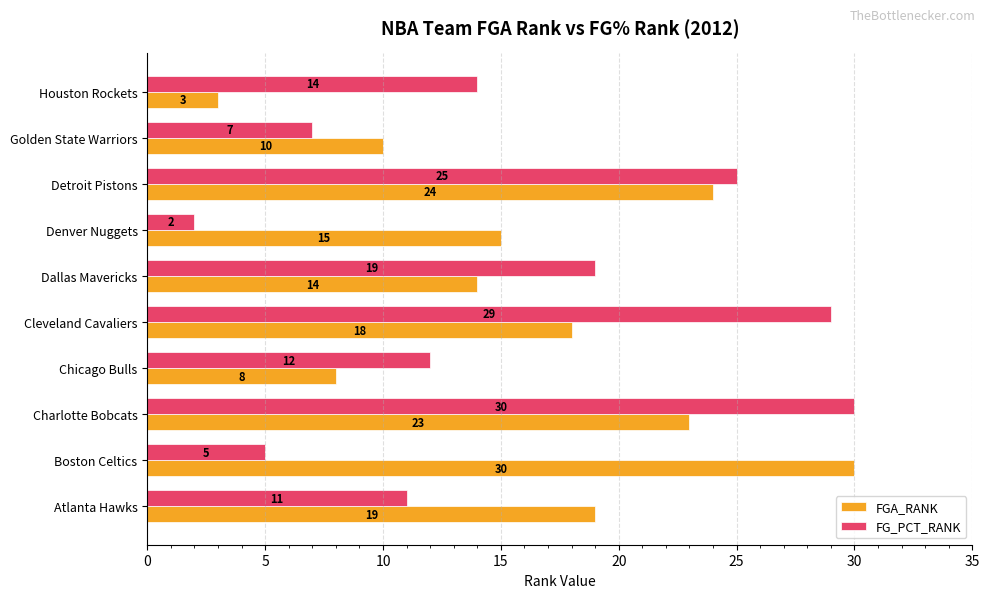

What is the average value of the FGA_RANK series?

16